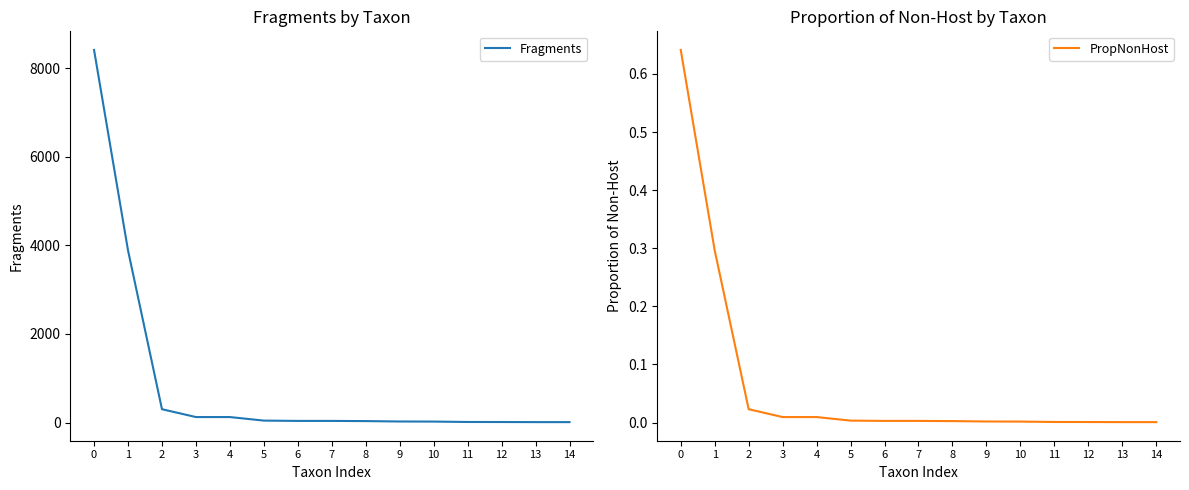

What is the value of the Fragments point at the 7th from the left?

37.0